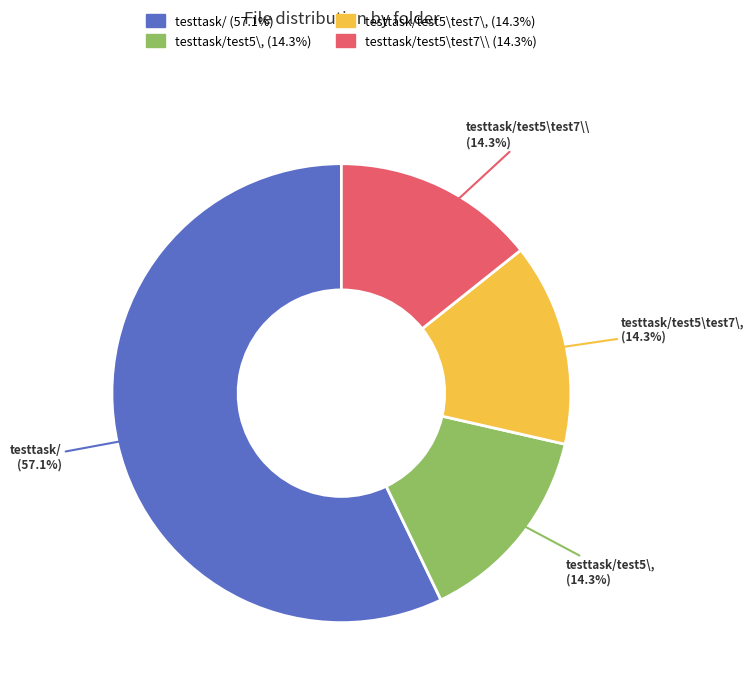

Is the sum of testtask/test5\test7\, and testtask/test5\, greater than half?

No